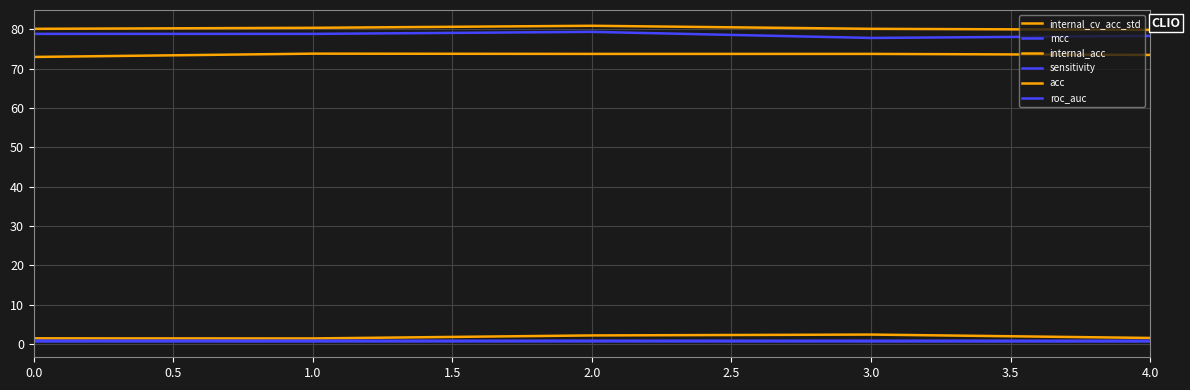

Does the chart have visible grid lines?

Yes